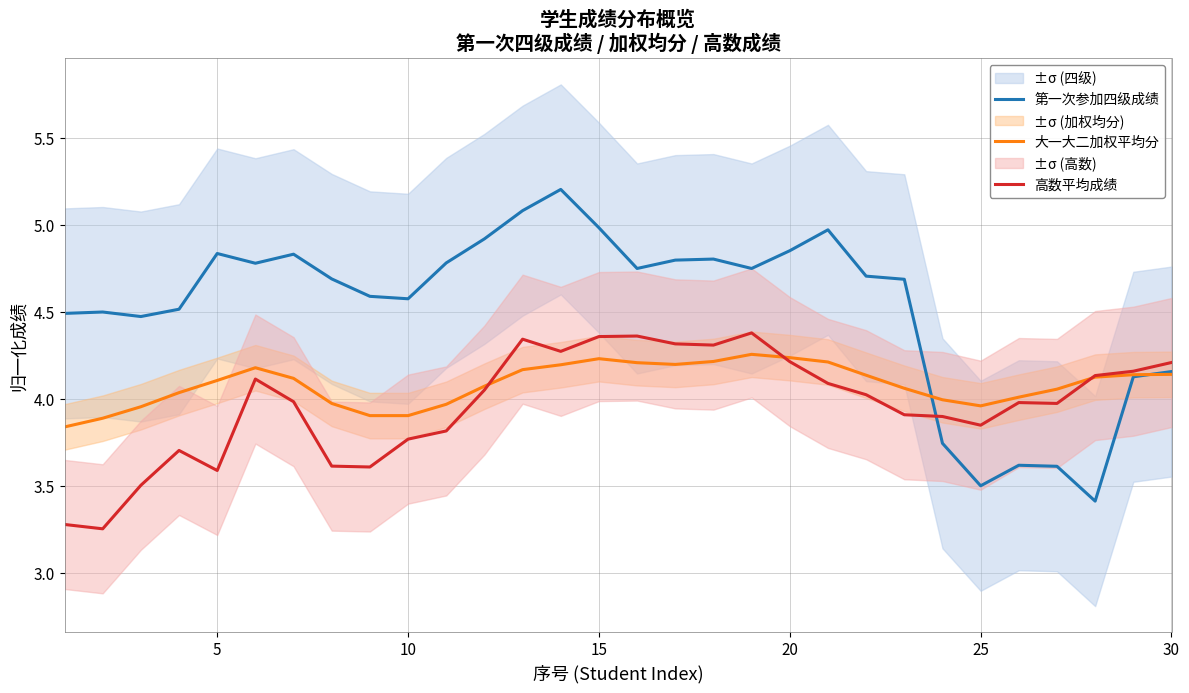

How many series are shown in this chart?

3